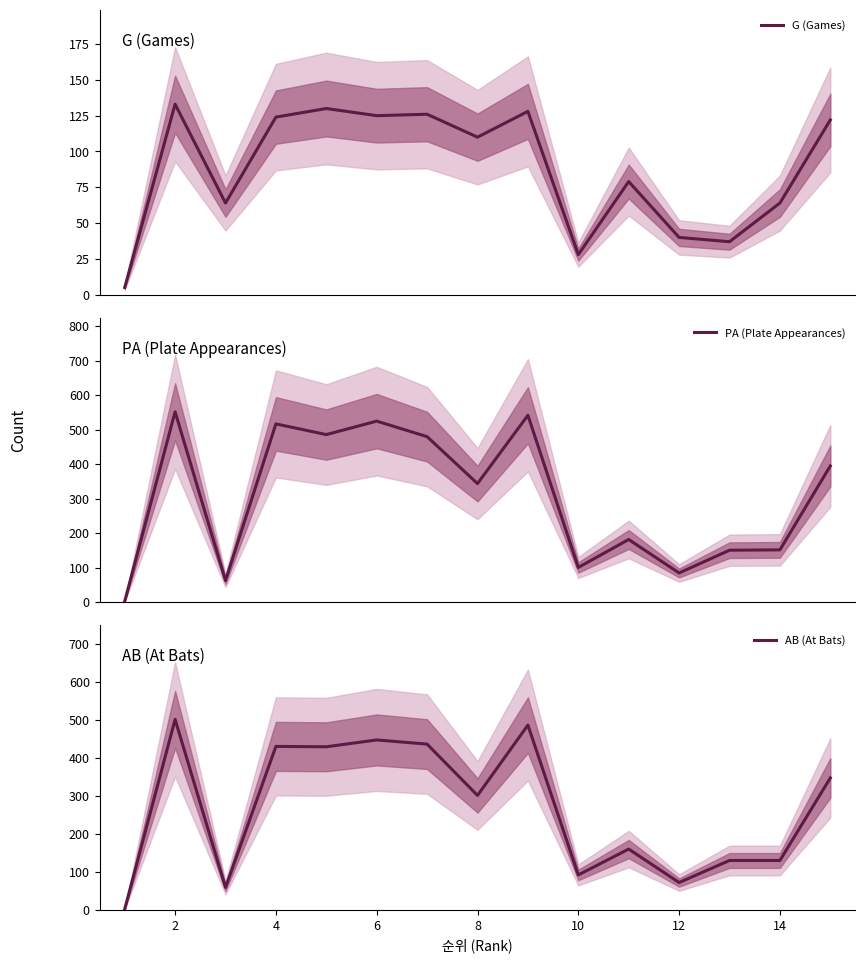

Which series has the largest range (max minus min)?

PA (Plate Appearances)